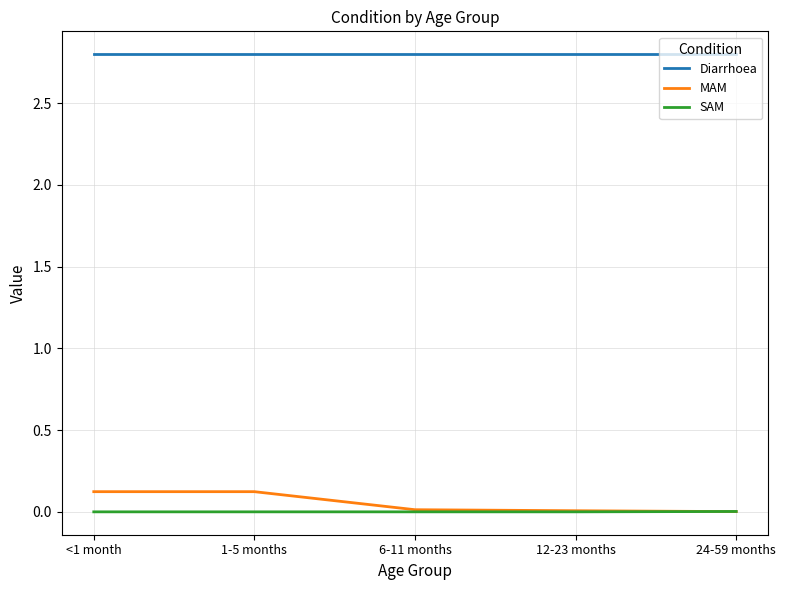

At 1-5 months, list the series in order from smallest to largest.

SAM, MAM, Diarrhoea